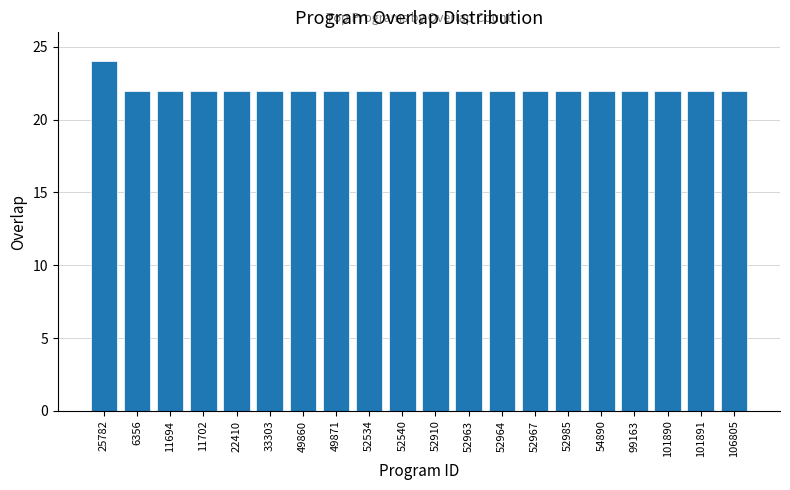

True or false: the data shows 22 at 99163.

True